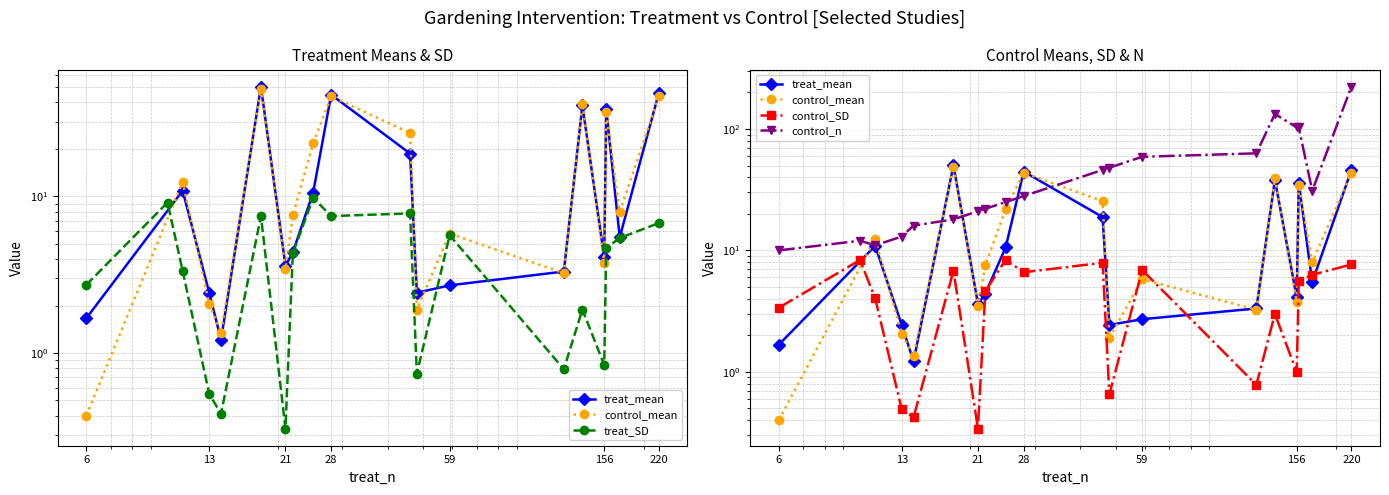

At how many categories does at least one series exceed 112?

2